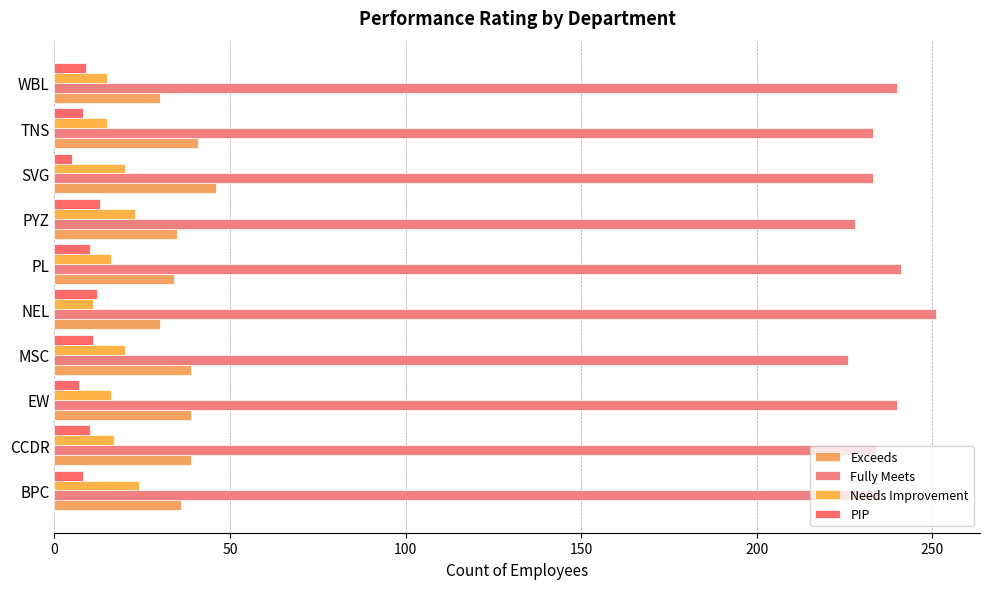

How many data points in Needs Improvement are less than 17?

5